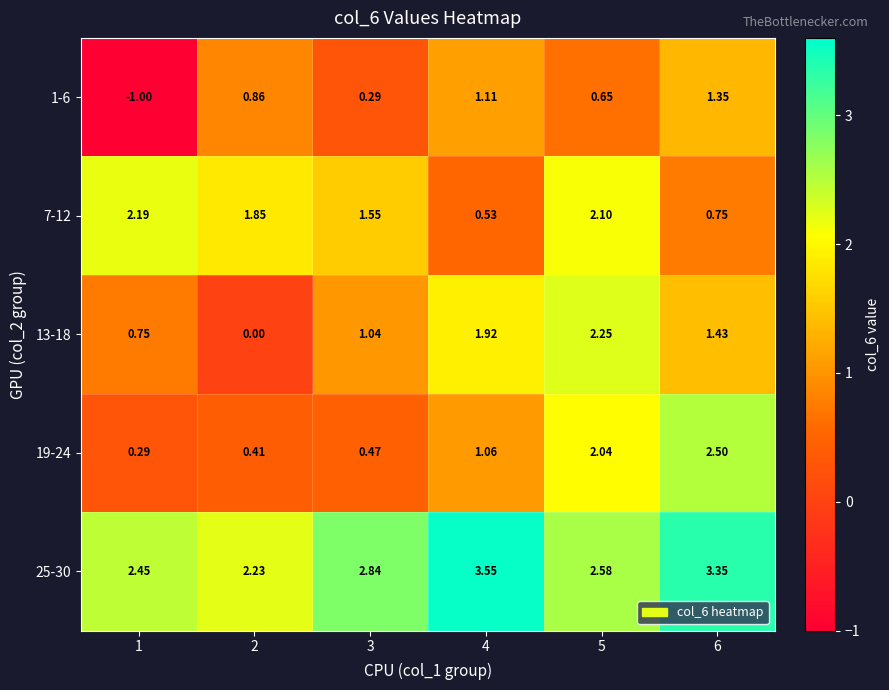

Is the value of 7-12 at 5 greater than the value of 1-6 at 3?

Yes